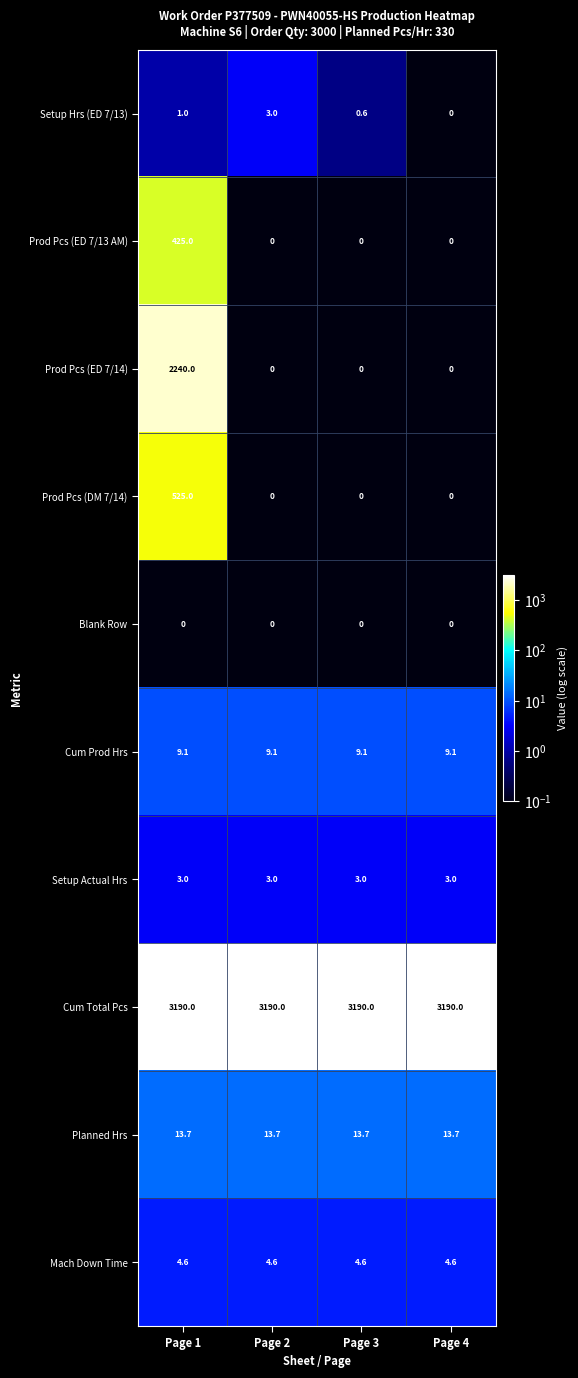

What is the highest value of the Prod Pcs (ED 7/14) series?

2240.0